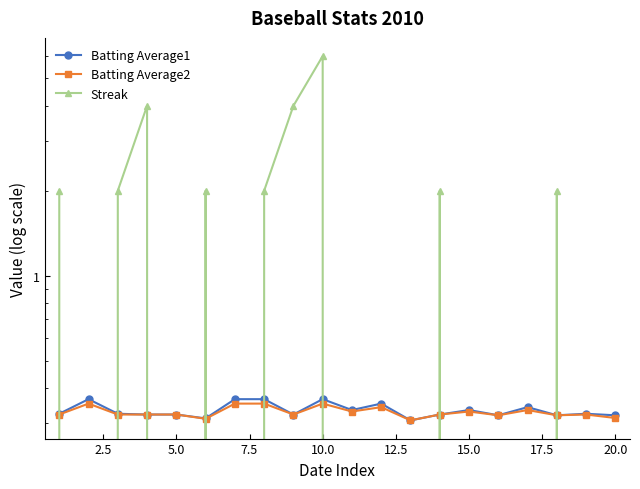

How many Batting Average1 values are between 0 and 1?

20